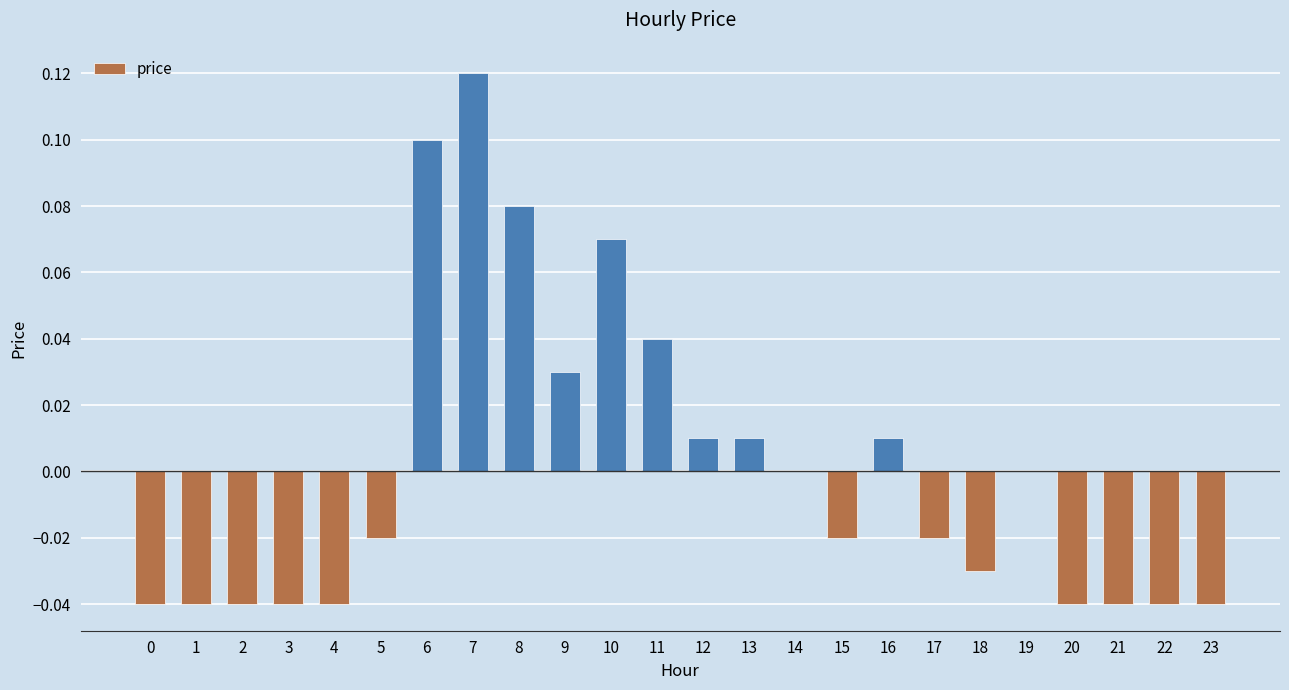

Is it true that the value at 22 is -0.0?

True